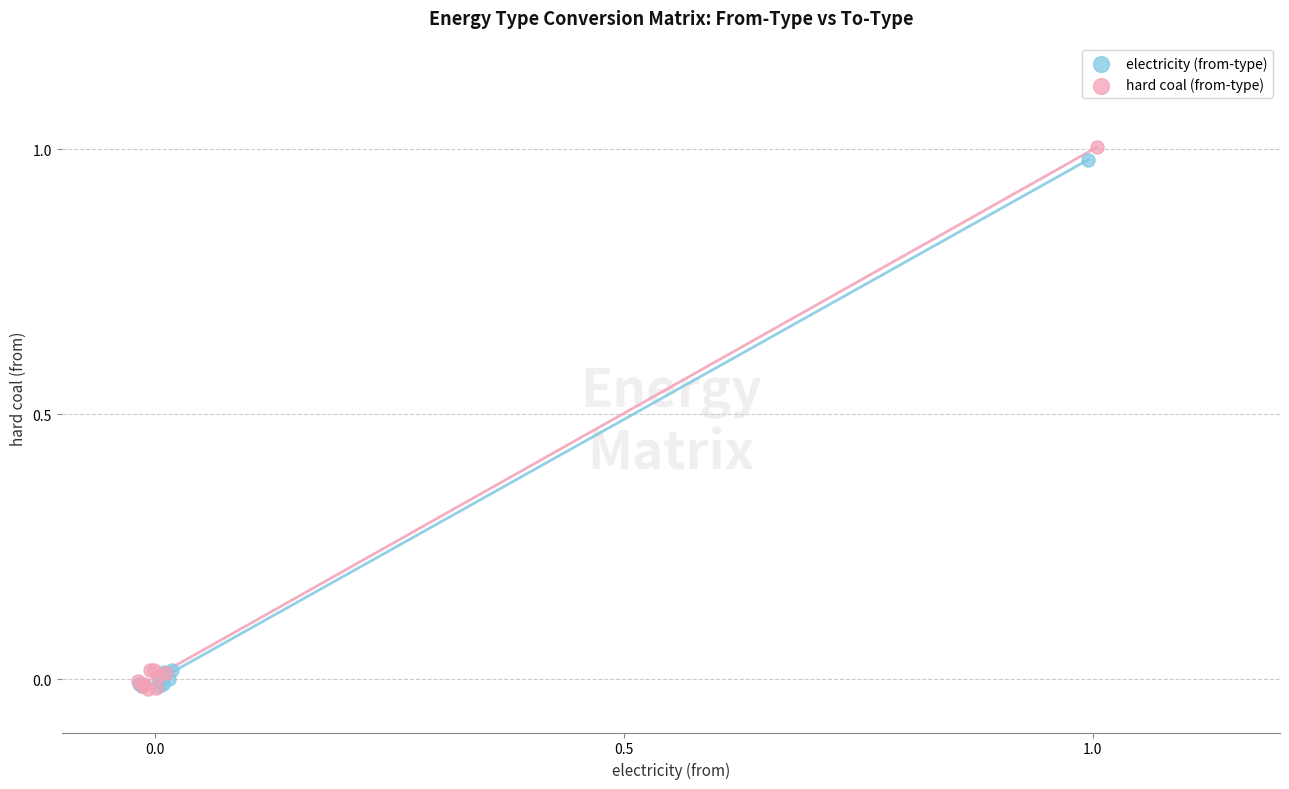

Which series has the largest Y range (max minus min)?

hard coal (from-type)